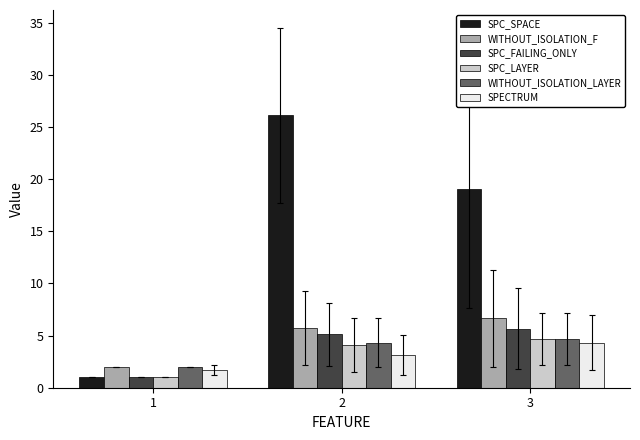

What is the minimum value shown in the chart?

1.0